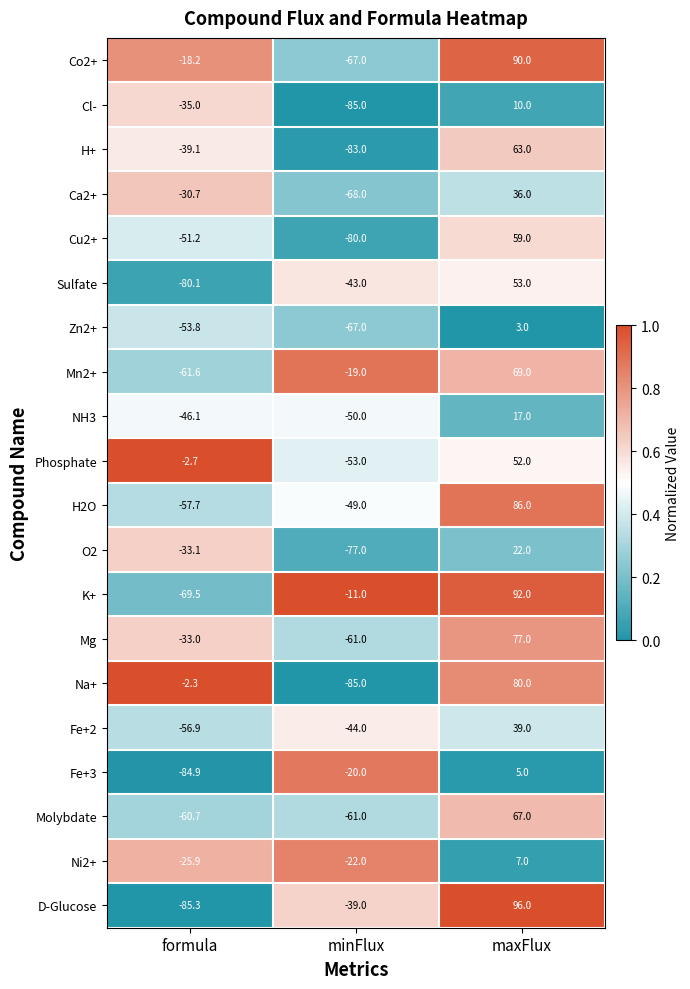

What is the greatest value displayed?

96.0